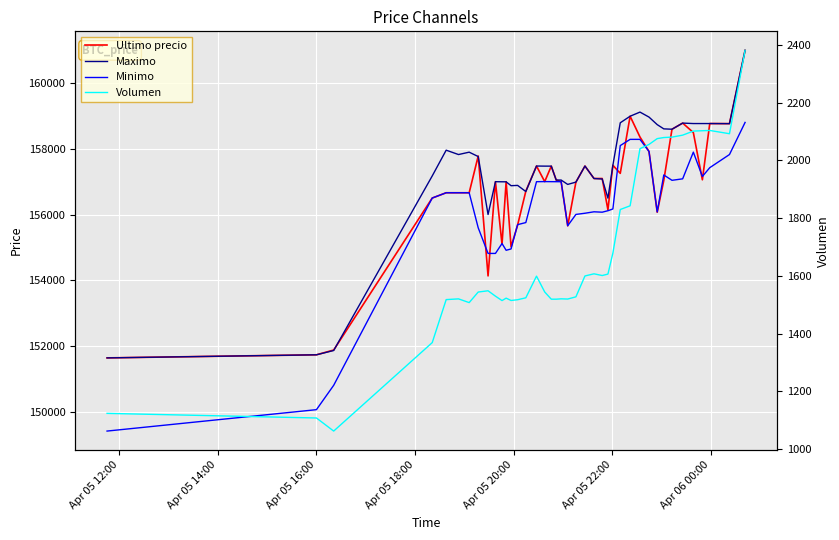

What are all the series names shown in the legend?

Ultimo precio, Maximo, Minimo, Volumen